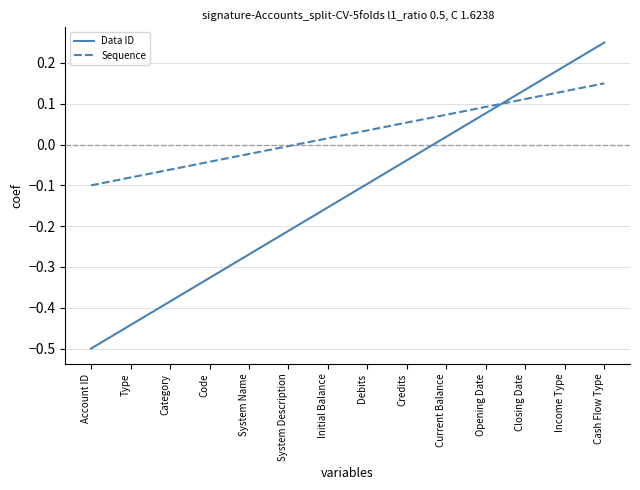

How many values in the Data ID series are below 0?

9